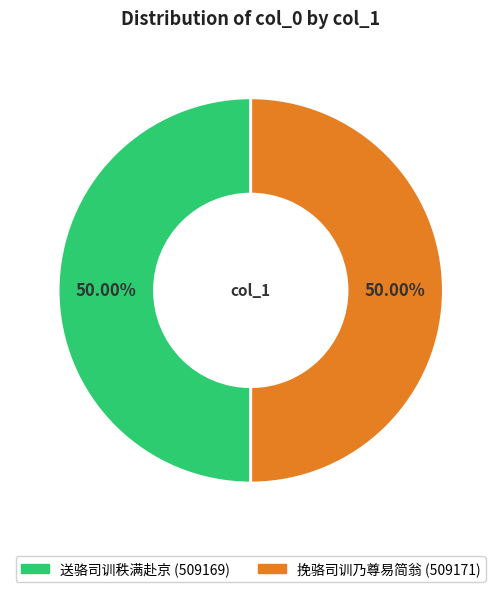

How many slices are in this pie chart?

2